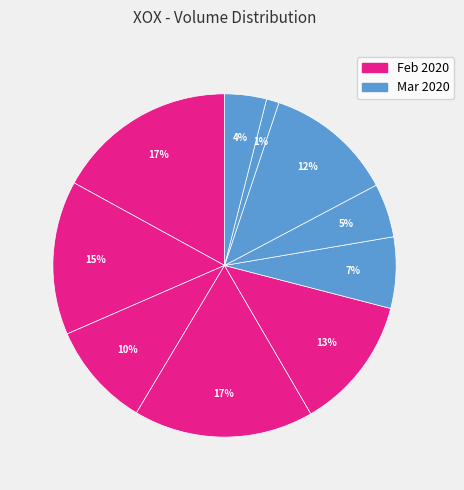

Count the number of slices in the pie.

10